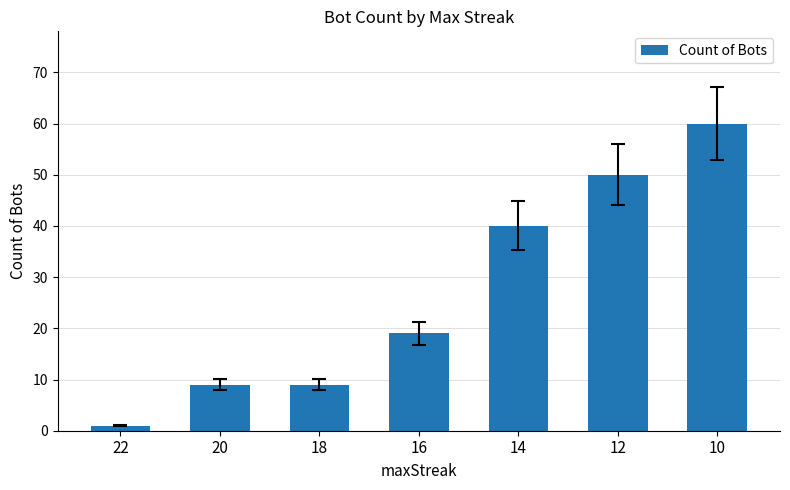

Where is the data nearest to the value 30?

14